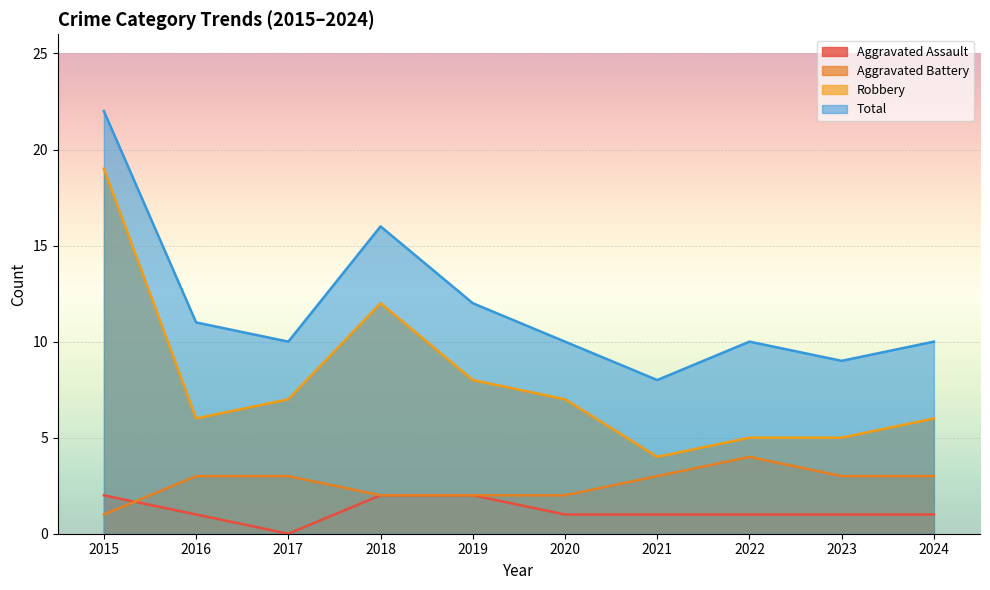

Which category has the highest value in the Aggravated Battery series?

2022